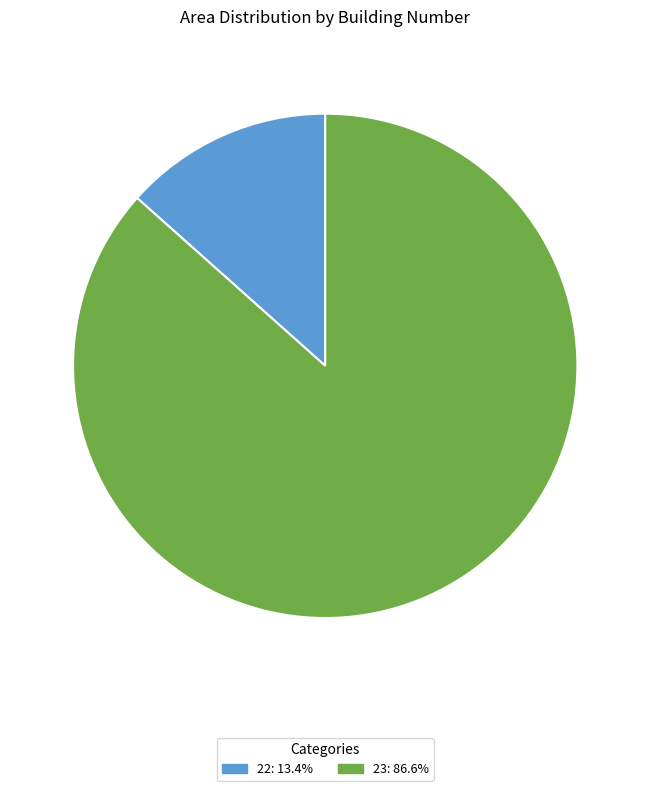

Which slice is the largest?

23